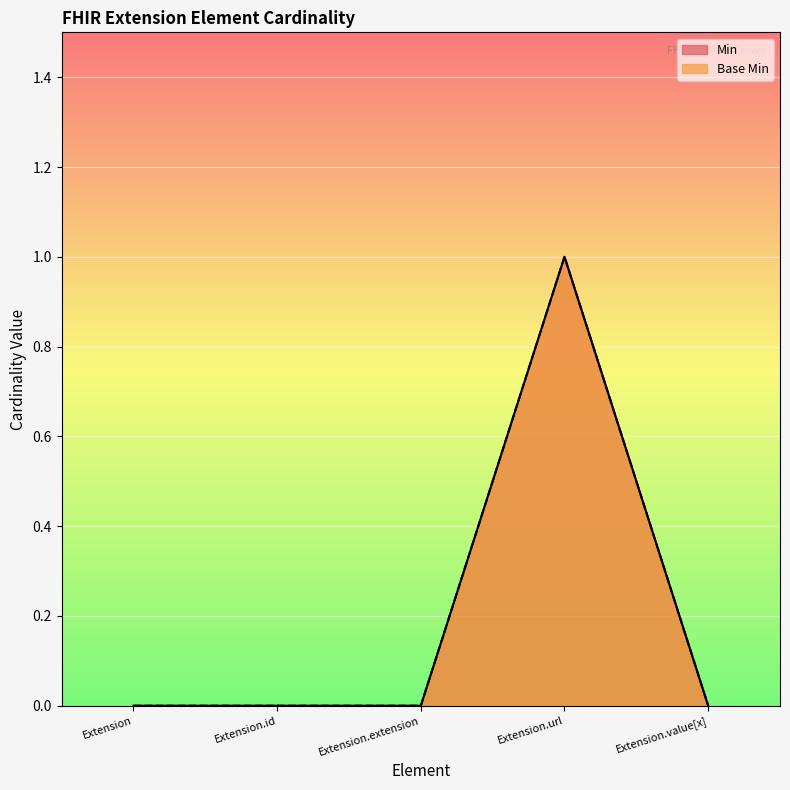

How many categories are shown in the chart?

5